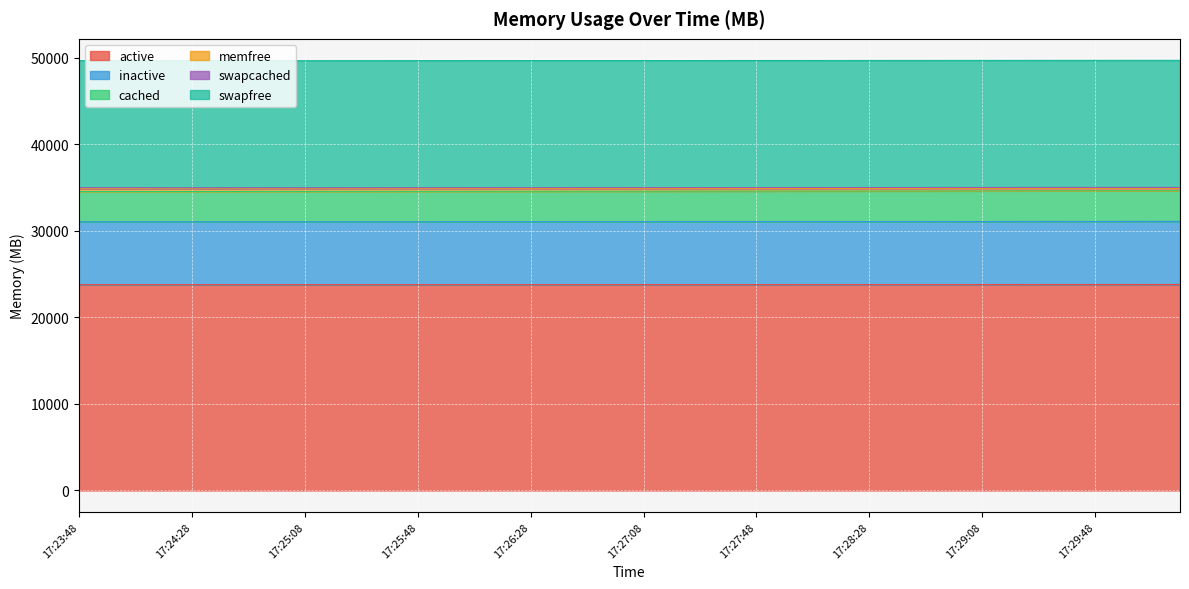

What is the lowest value of the active series?

23768.3